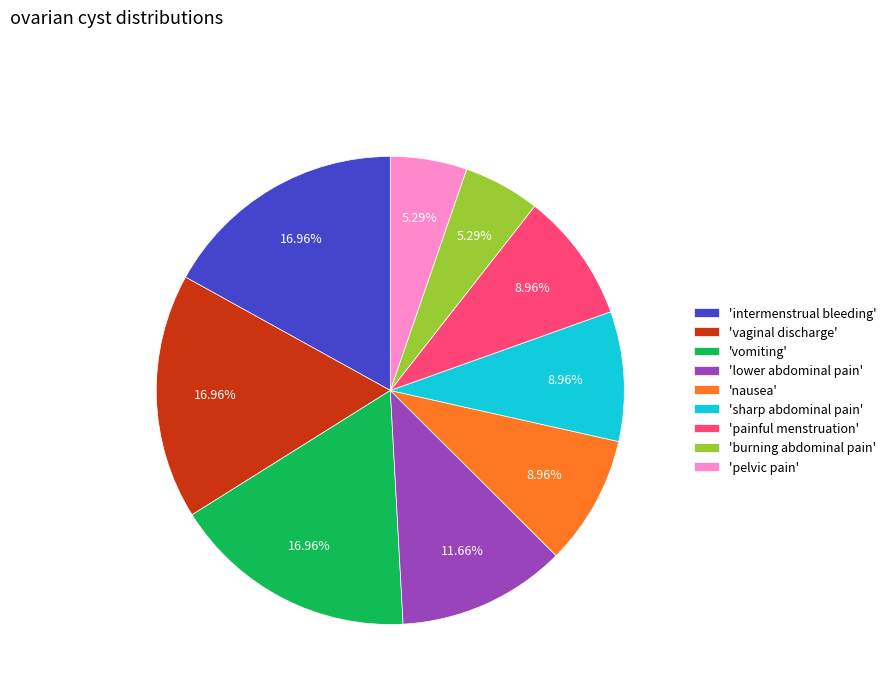

Between 'sharp abdominal pain' and 'lower abdominal pain', which is larger?

'lower abdominal pain'